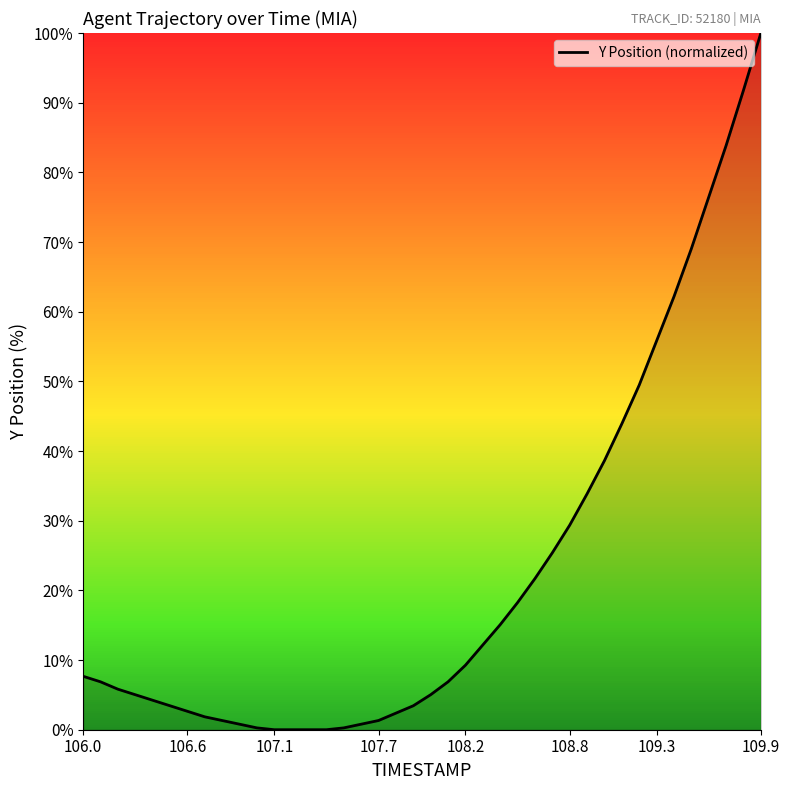

What is the maximum value shown in the chart?

100.0